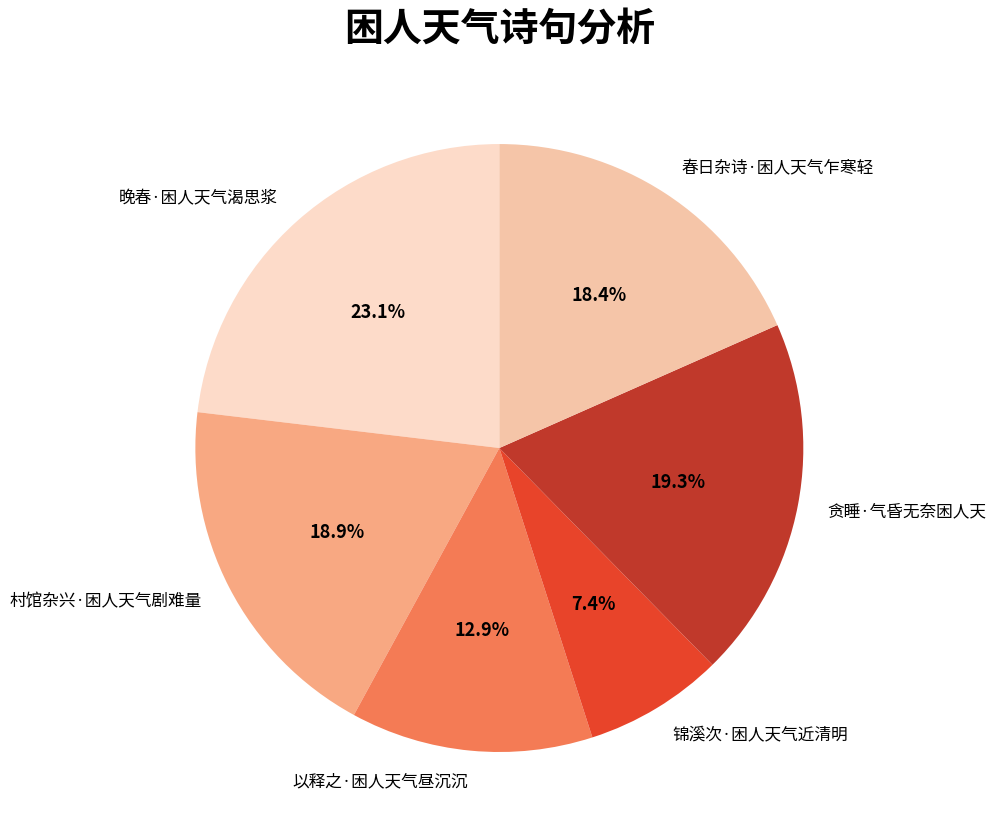

What percentage is the 锦溪次·困人天气近清明 slice, to the nearest percent?

7%